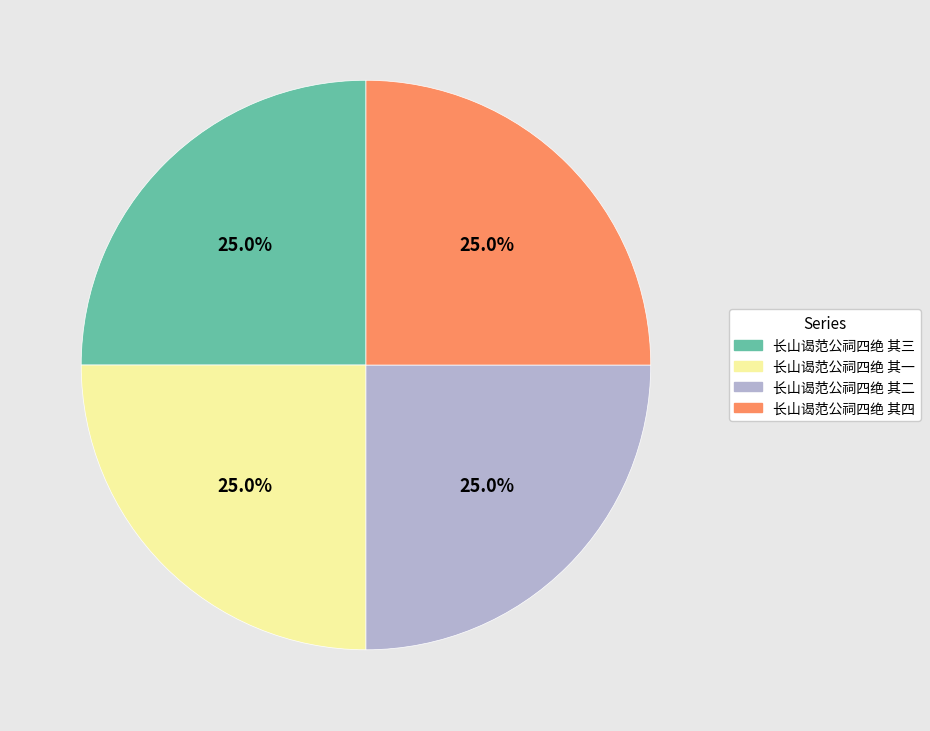

True or false: 长山谒范公祠四绝 其三 accounts for 25% of the total.

True